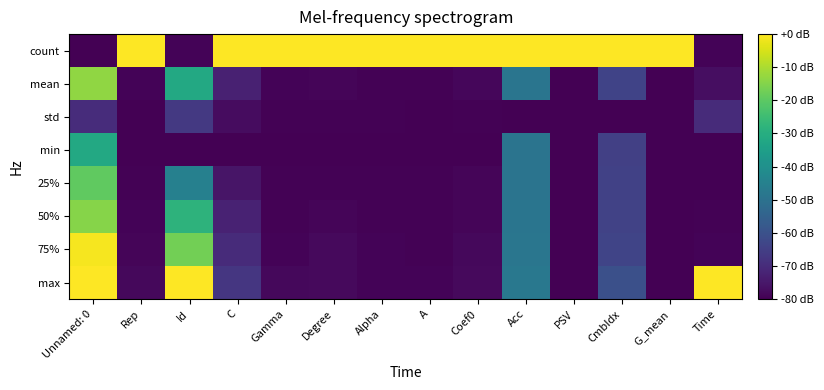

Reading left to right, transcribe all the data shown in this chart.

count: Unnamed: 0=-80.0	Rep=0.0	Id=-79.2	C=0.0	Gamma=0.0	Degree=0.0	Alpha=0.0	A=0.0	Coef0=0.0	Acc=0.0	PSV=0.0	CmbIdx=0.0	G_mean=0.0	Time=-79.2
mean: Unnamed: 0=-13.4	Rep=-79.2	Id=-31.9	C=-72.6	Gamma=-79.4	Degree=-78.9	Alpha=-79.5	A=-79.5	Coef0=-78.7	Acc=-48.9	PSV=-79.8	CmbIdx=-64.0	G_mean=-80.0	Time=-77.1
std: Unnamed: 0=-70.0	Rep=-79.8	Id=-66.8	C=-77.3	Gamma=-79.6	Degree=-79.6	Alpha=-79.4	A=-79.8	Coef0=-79.5	Acc=-80.0	PSV=-80.0	CmbIdx=-80.0	G_mean=-80.0	Time=-70.2
min: Unnamed: 0=-31.7	Rep=-80.0	Id=-80.0	C=-80.0	Gamma=-80.0	Degree=-80.0	Alpha=-80.0	A=-80.0	Coef0=-80.0	Acc=-49.3	PSV=-79.8	CmbIdx=-64.8	G_mean=-80.0	Time=-80.0
25%: Unnamed: 0=-19.5	Rep=-79.6	Id=-45.1	C=-75.5	Gamma=-79.6	Degree=-79.6	Alpha=-79.6	A=-79.6	Coef0=-79.0	Acc=-49.1	PSV=-79.8	CmbIdx=-64.4	G_mean=-80.0	Time=-79.7
50%: Unnamed: 0=-14.6	Rep=-79.2	Id=-28.3	C=-72.4	Gamma=-79.5	Degree=-78.8	Alpha=-79.5	A=-79.5	Coef0=-78.8	Acc=-49.0	PSV=-79.8	CmbIdx=-64.2	G_mean=-80.0	Time=-79.6
75%: Unnamed: 0=-1.1	Rep=-78.8	Id=-17.1	C=-70.1	Gamma=-79.1	Degree=-77.9	Alpha=-79.4	A=-79.4	Coef0=-78.4	Acc=-48.7	PSV=-79.8	CmbIdx=-63.7	G_mean=-80.0	Time=-79.3
max: Unnamed: 0=0.0	Rep=-78.3	Id=0.0	C=-67.3	Gamma=-78.4	Degree=-77.9	Alpha=-79.2	A=-79.2	Coef0=-77.9	Acc=-48.0	PSV=-79.8	CmbIdx=-60.3	G_mean=-80.0	Time=0.0